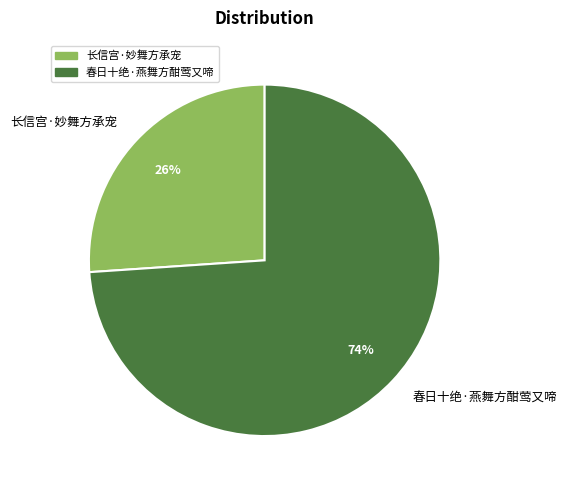

Which category has the biggest portion of the pie?

春日十绝·燕舞方酣莺又啼